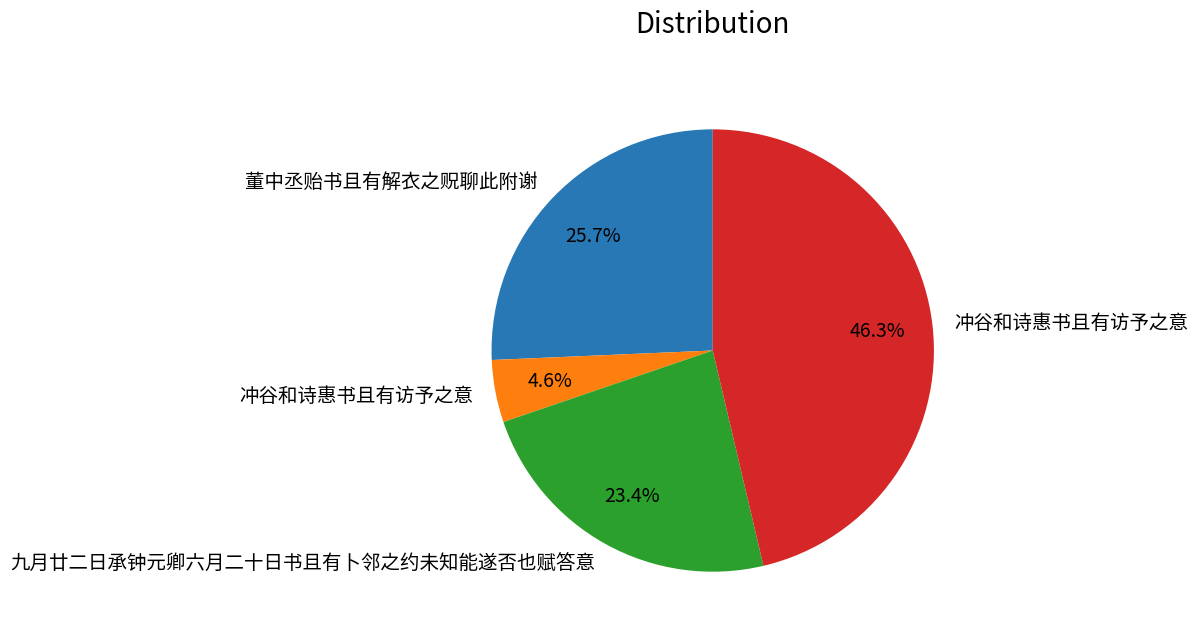

Is there any slice that represents more than half of the pie?

No